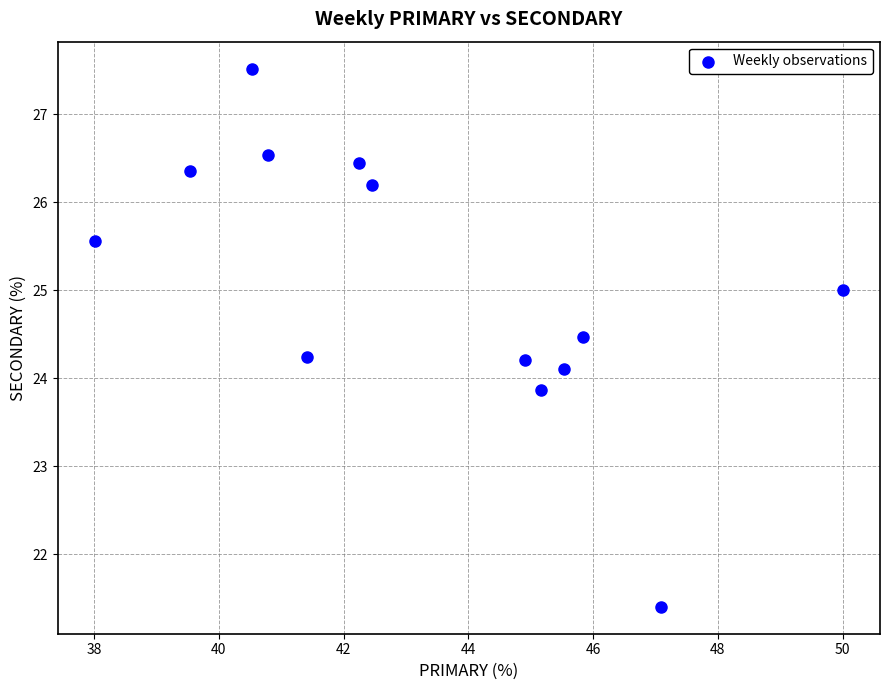

What is the range of Y values (max minus min)?

6.1